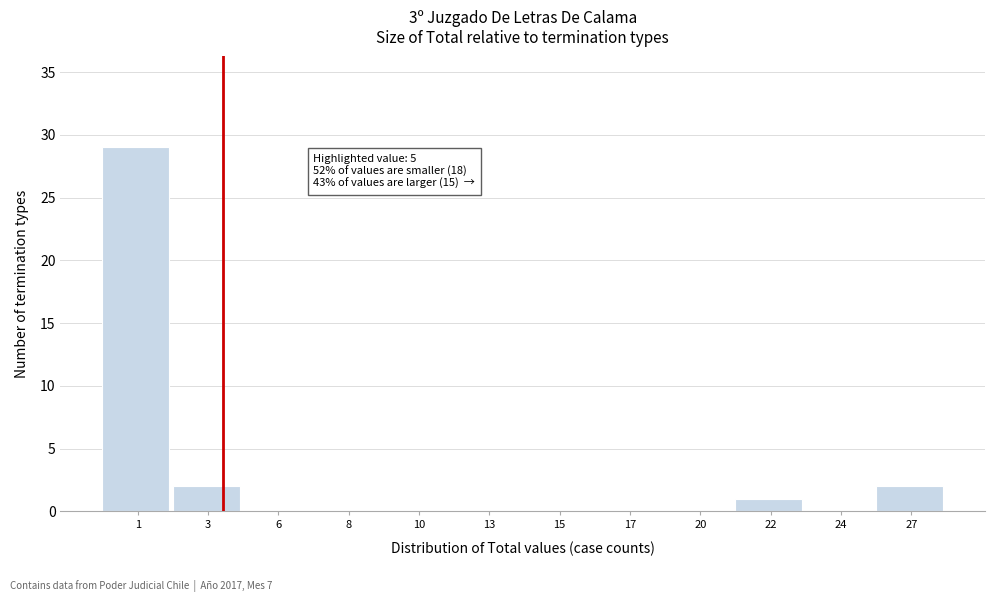

Reading left to right, transcribe all the data shown in this chart.

1=29	3=2	6=0	8=0	10=0	13=0	15=0	17=0	20=0	22=1	24=0	27=2